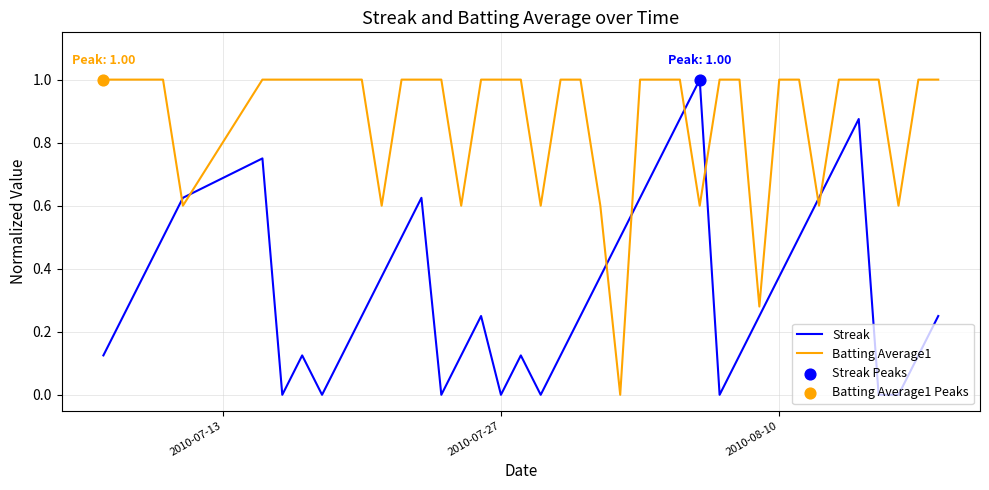

Which series has the largest total across all categories?

Batting Average1